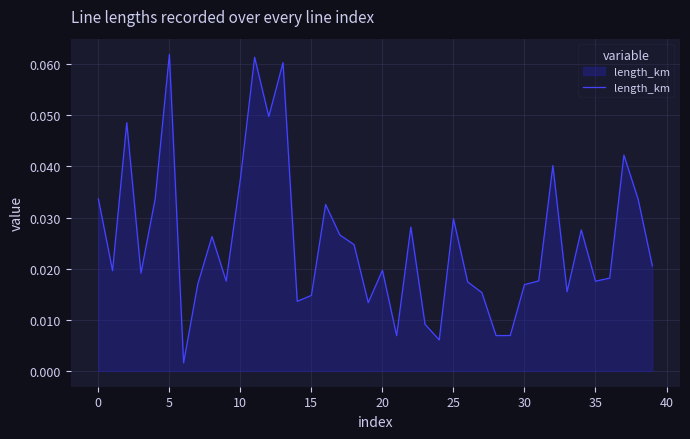

Reading left to right, what are all the values shown in this chart?

0.0	0.0	0.0	0.0	0.0	0.1	0.0	0.0	0.0	0.0	0.0	0.1	0.0	0.1	0.0	0.0	0.0	0.0	0.0	0.0	0.0	0.0	0.0	0.0	0.0	0.0	0.0	0.0	0.0	0.0	0.0	0.0	0.0	0.0	0.0	0.0	0.0	0.0	0.0	0.0